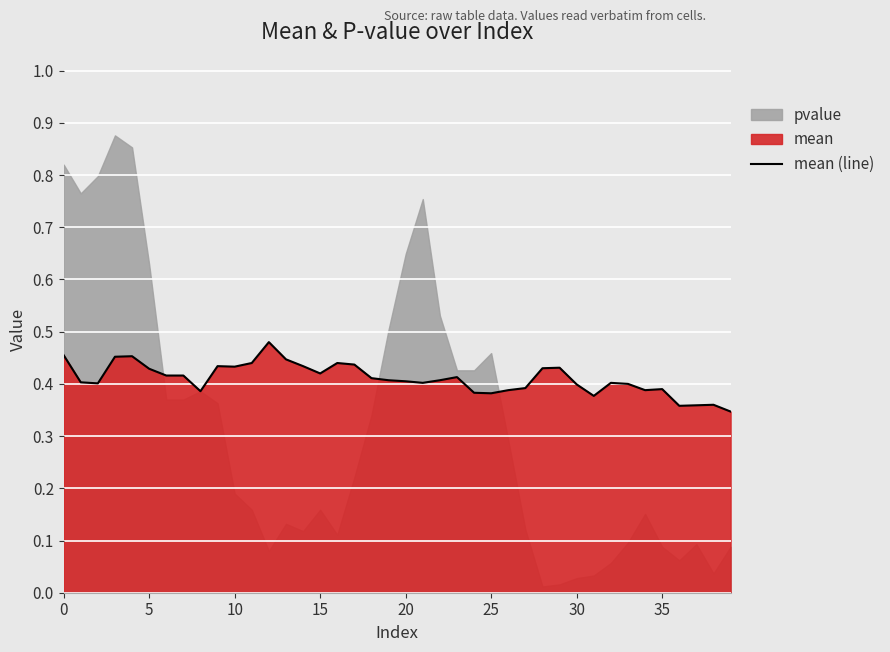

True or false: there are more than 0 points higher than both neighbors.

True